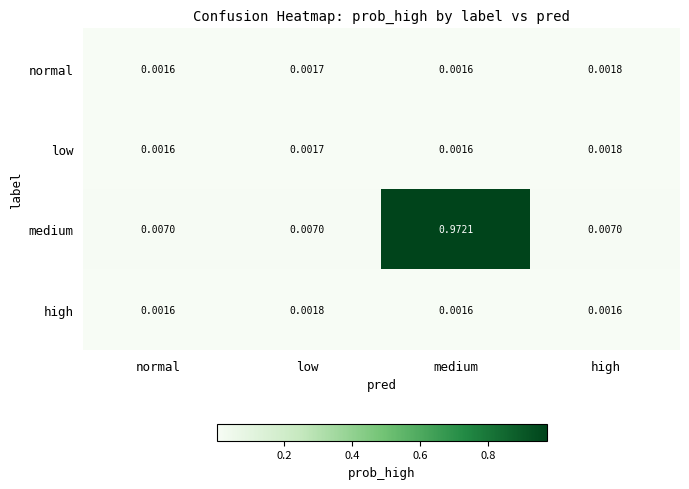

Between low and high, which series saw the biggest shift?

high